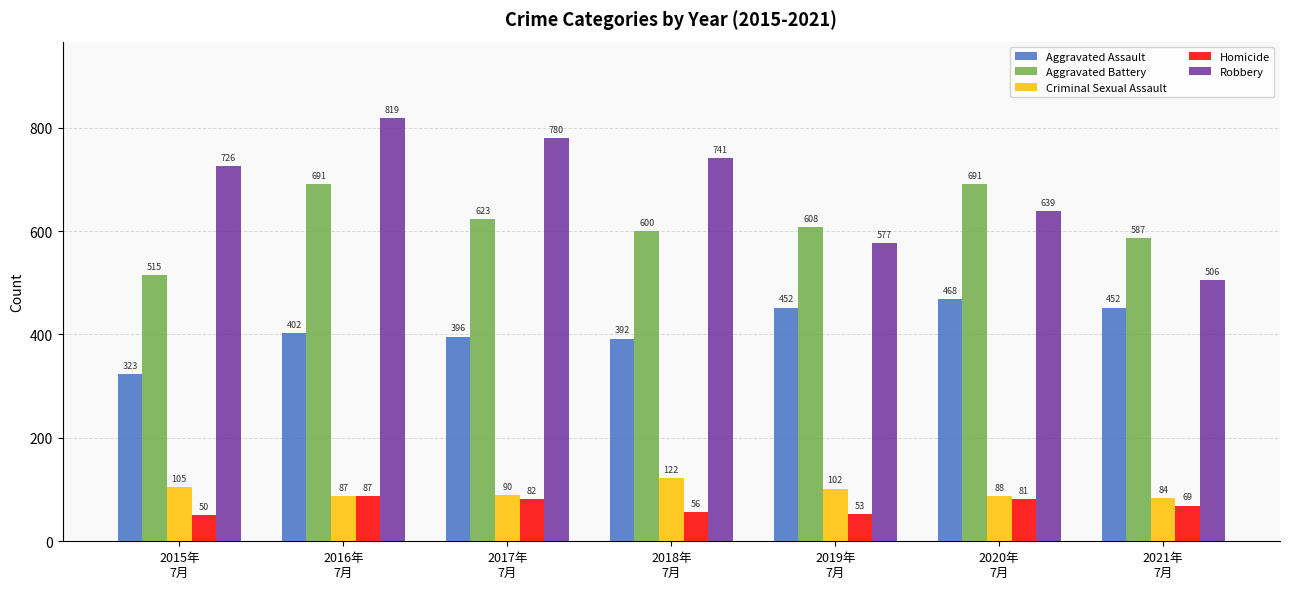

Which series changed the most between 2016年
7月 and 2017年
7月?

Aggravated Battery